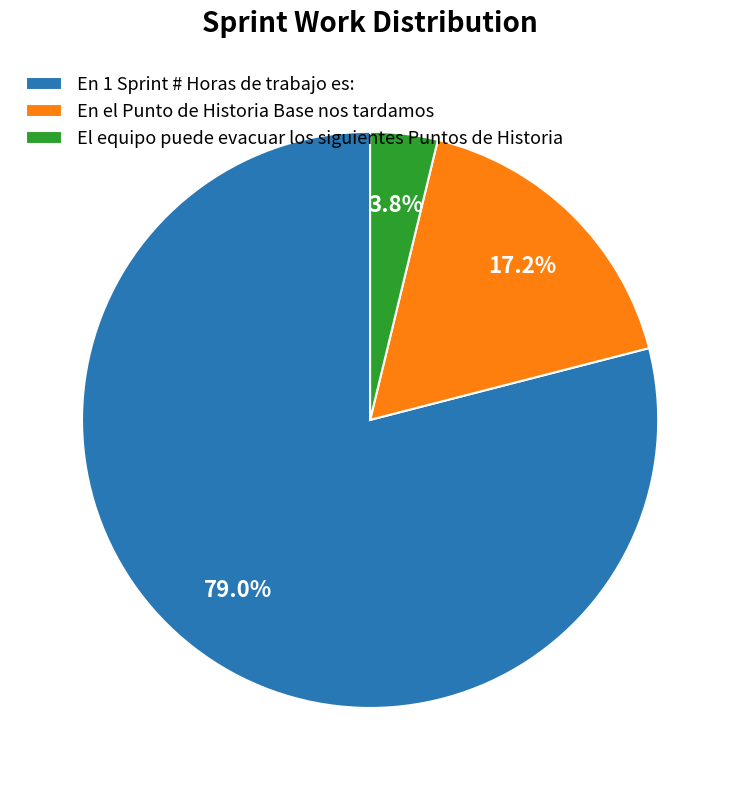

What is the largest slice in the pie chart?

En 1 Sprint # Horas de trabajo es: